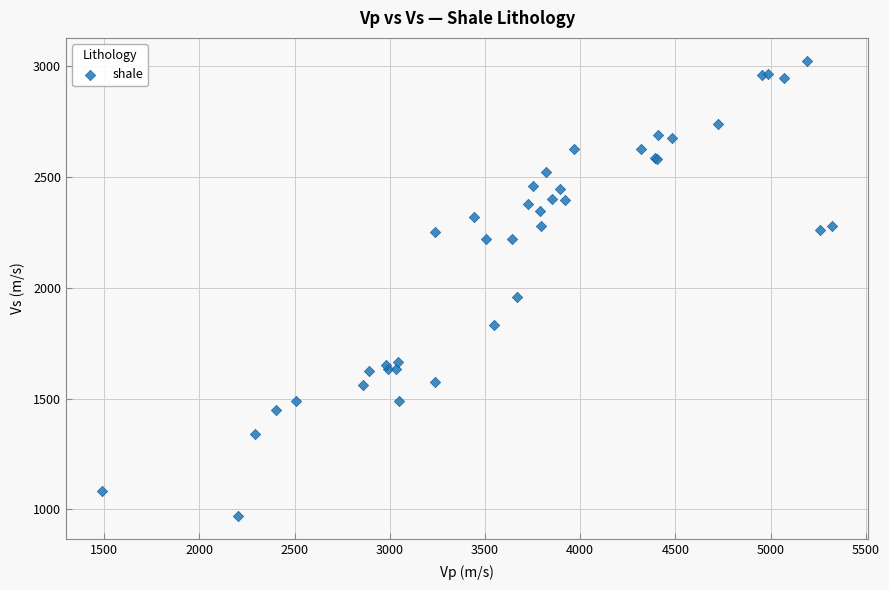

What Y value in the scatter plot is closest to 1996?

1958.0